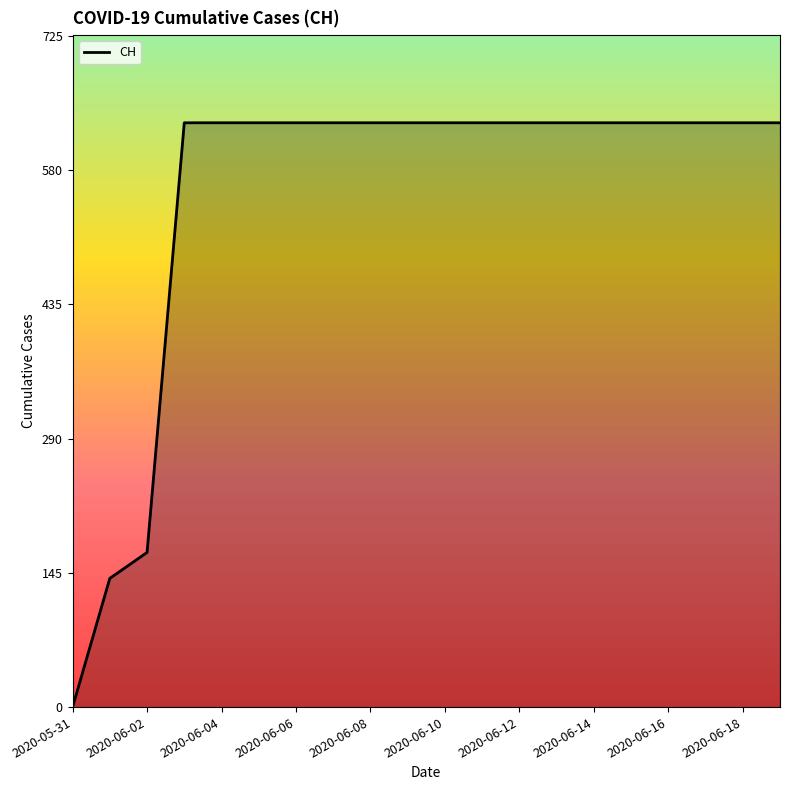

What is the greatest value displayed?

631